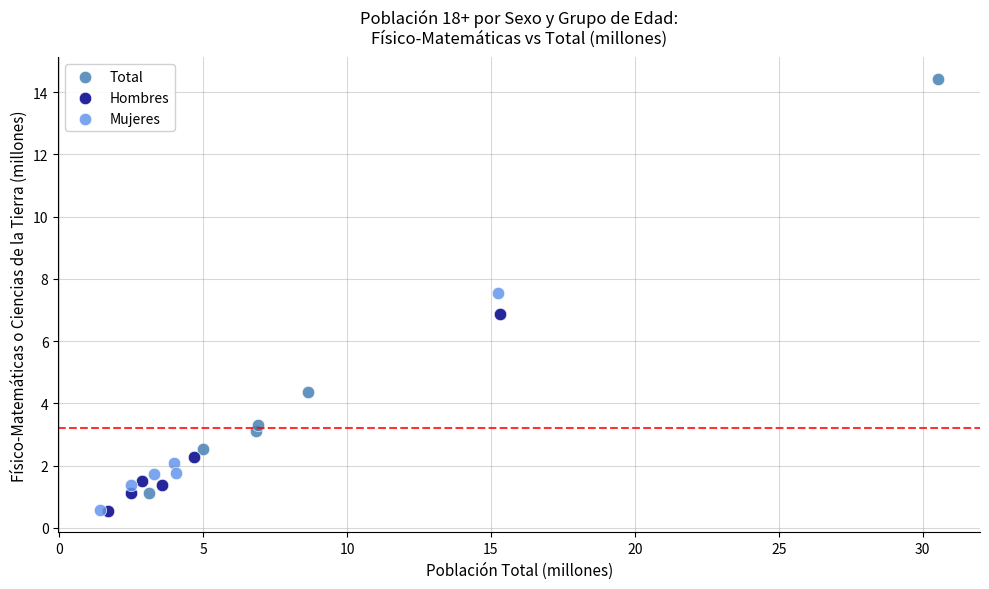

Which series has the largest Y range (max minus min)?

Total